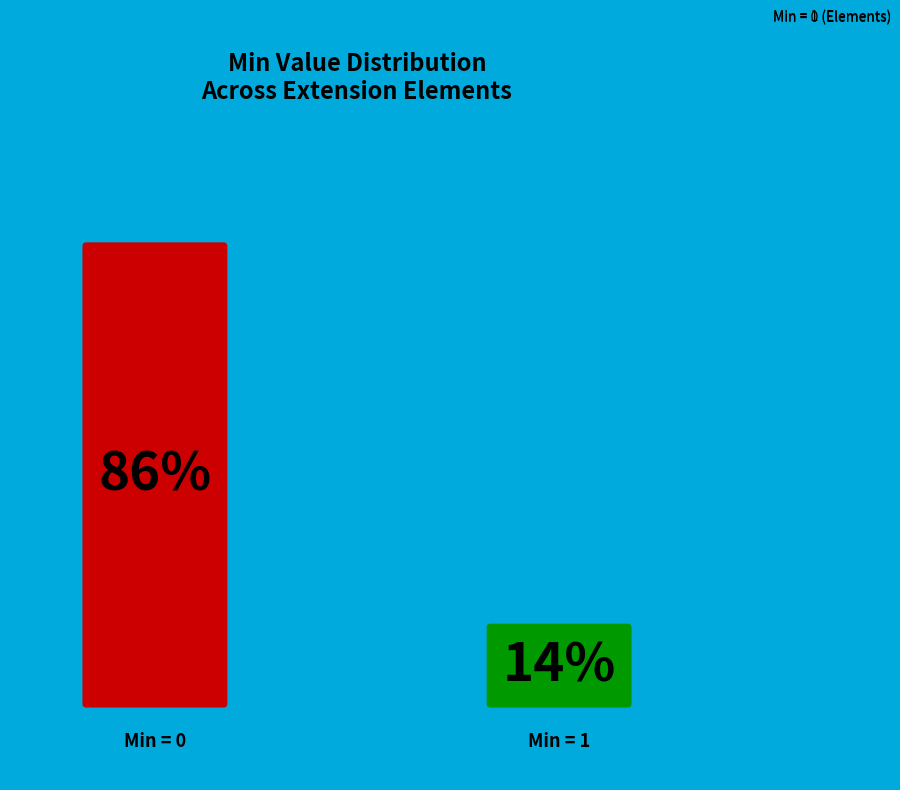

Between Min = 1 (Elements) and Min = 0 (Elements), which is larger?

Min = 0 (Elements)